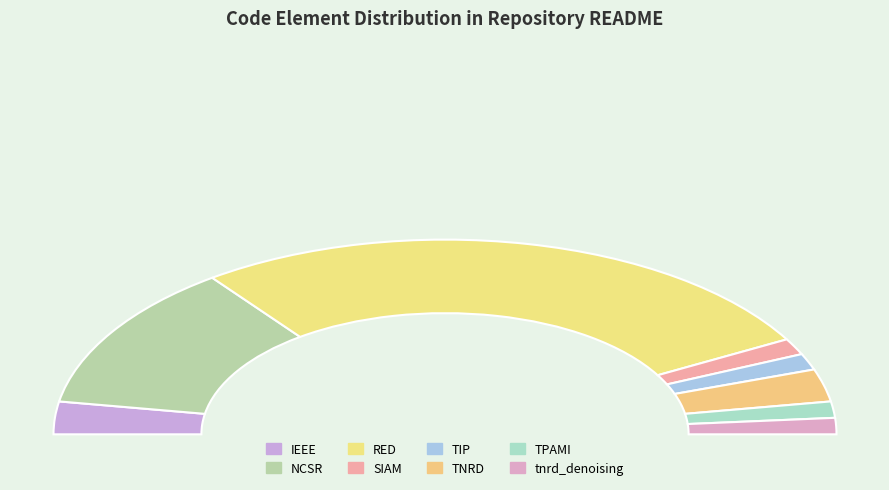

To the nearest percent, what percentage of the pie is TNRD?

5%